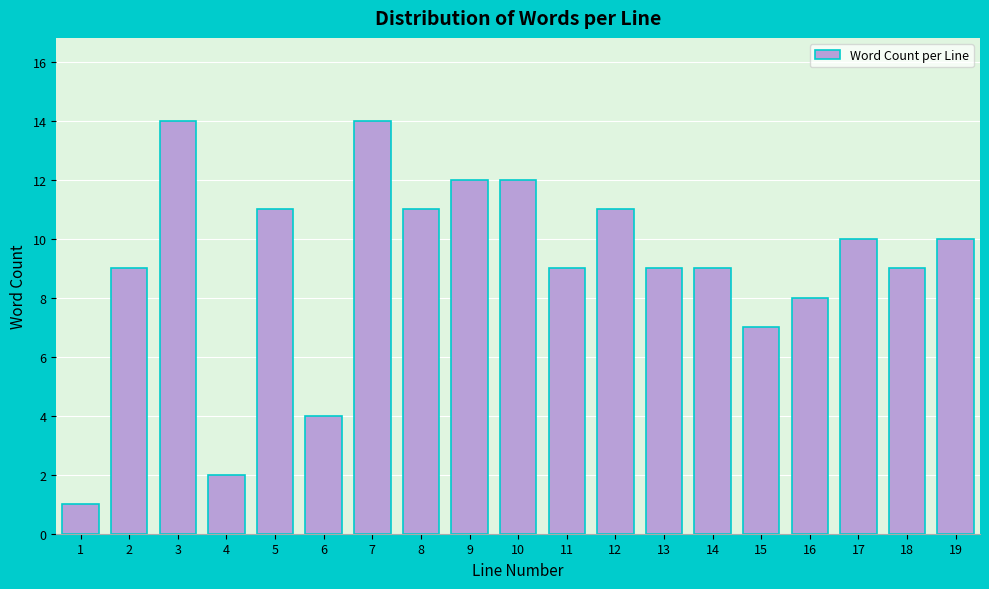

Reading right to left, what are all the values shown in this chart?

19=10	18=9	17=10	16=8	15=7	14=9	13=9	12=11	11=9	10=12	9=12	8=11	7=14	6=4	5=11	4=2	3=14	2=9	1=1